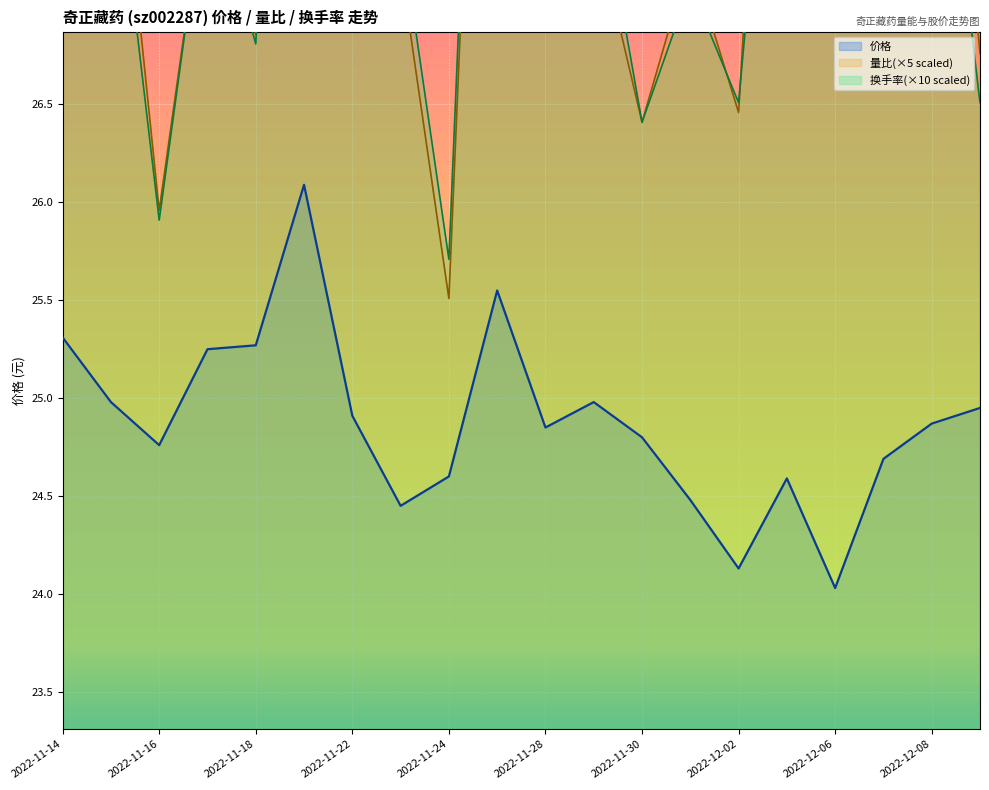

Is it true that 价格 equals 12.1 at 2022-11-18?

False